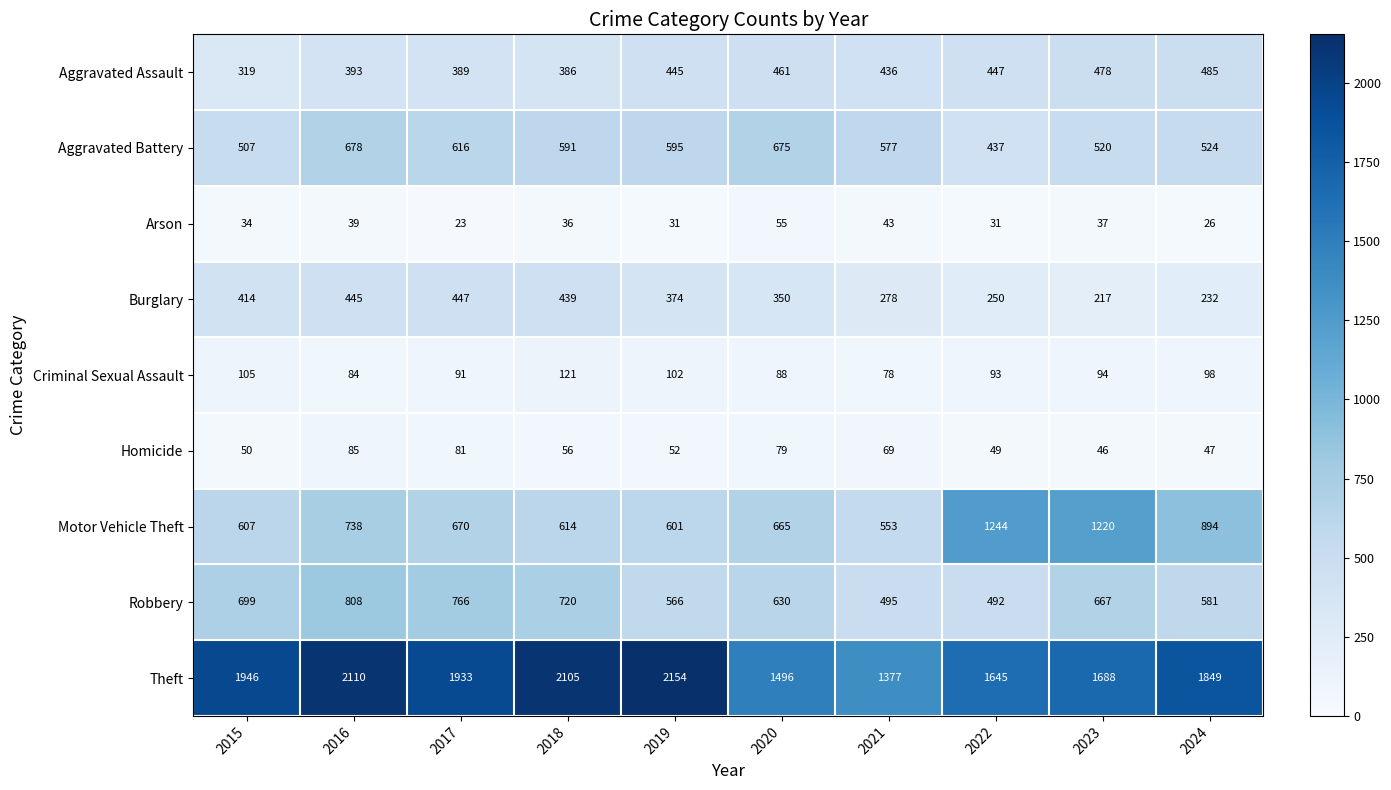

At which label does Burglary reach its peak?

2017